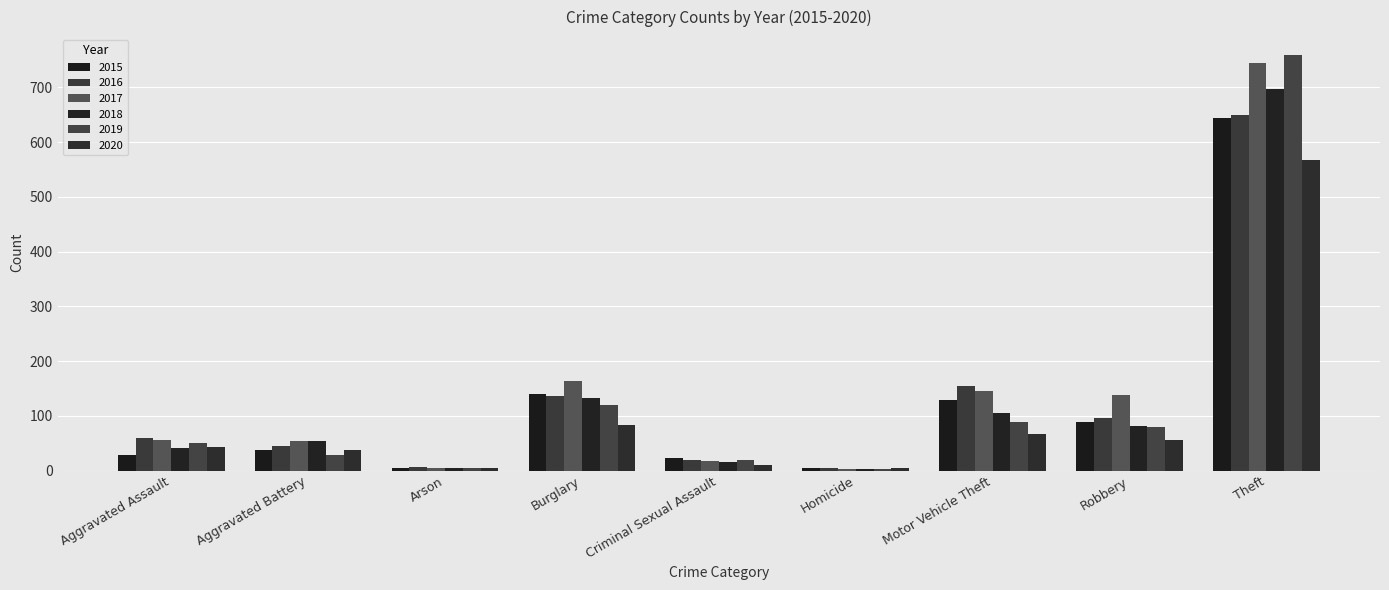

True or false: 2017 has a value of 5 at Arson.

True